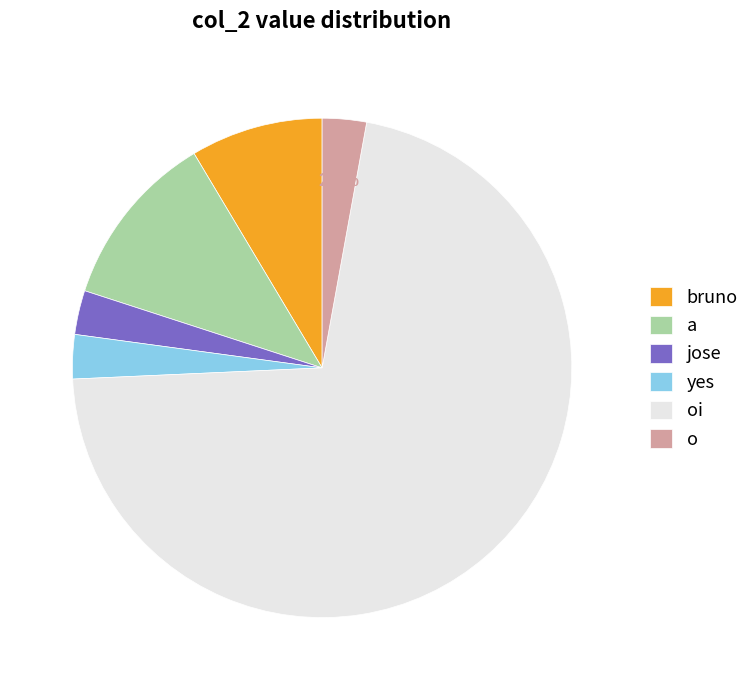

Does oi account for over 50% of the chart?

Yes